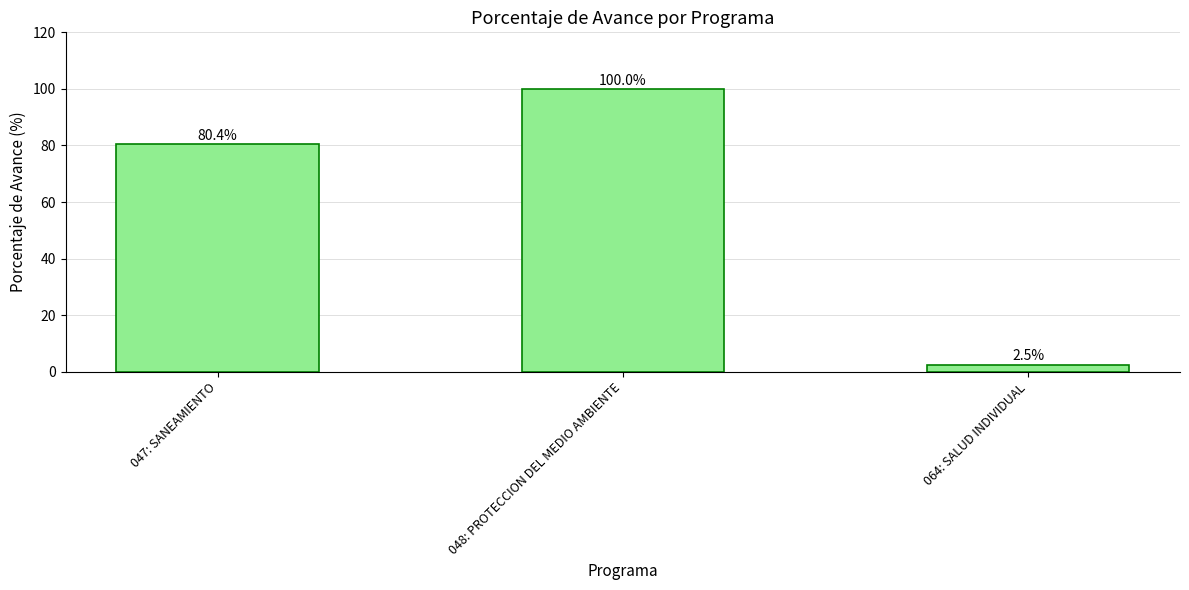

How many distinct data groups are displayed?

1